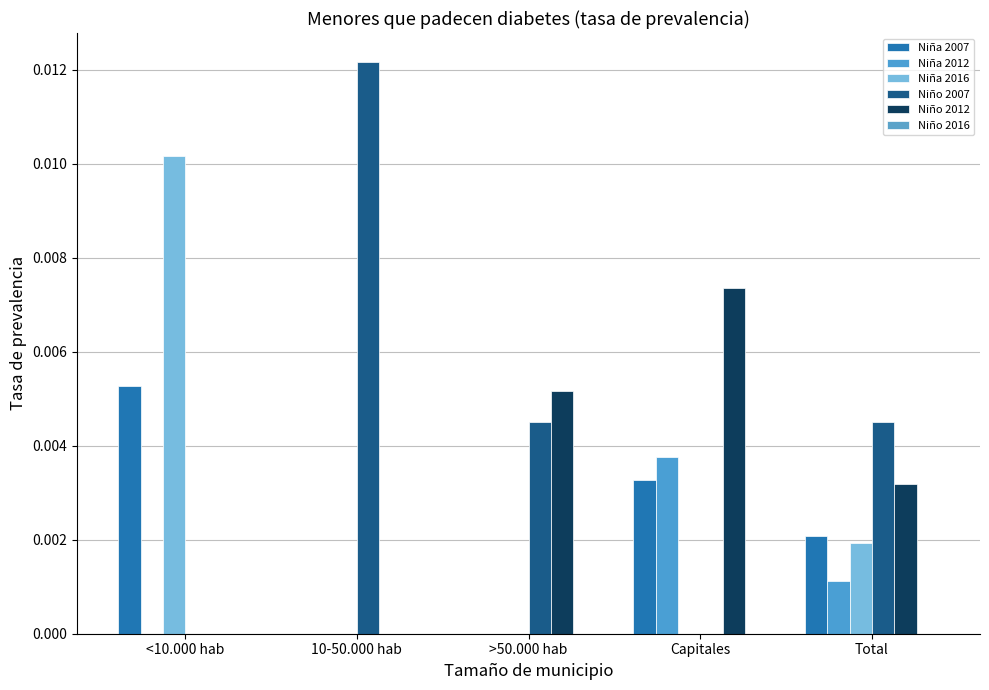

How many data points does each series have?

5